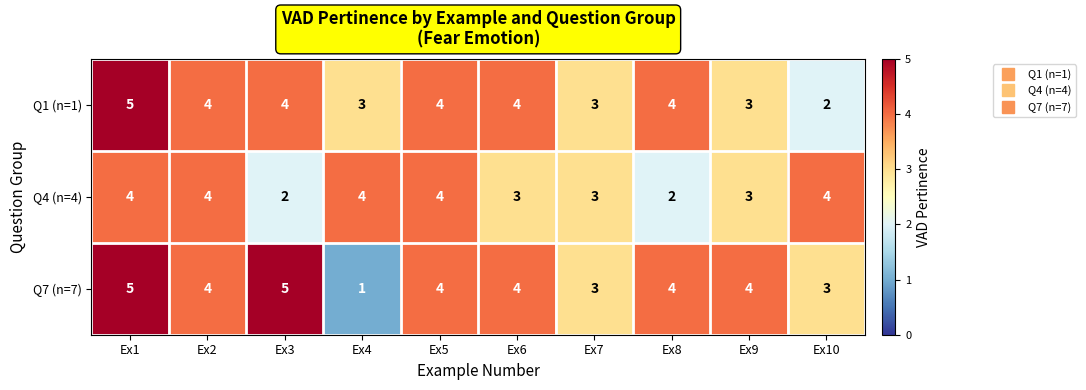

Which series has the largest total across all categories?

Q7 (n=7)